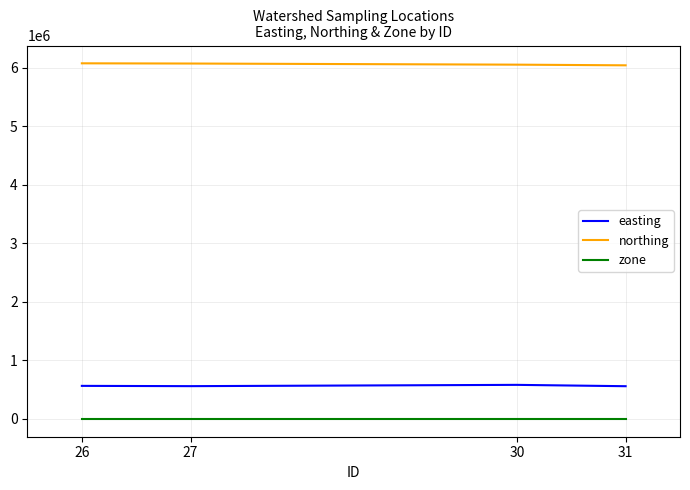

Rank the series by their maximum value, from highest to lowest.

northing, easting, zone